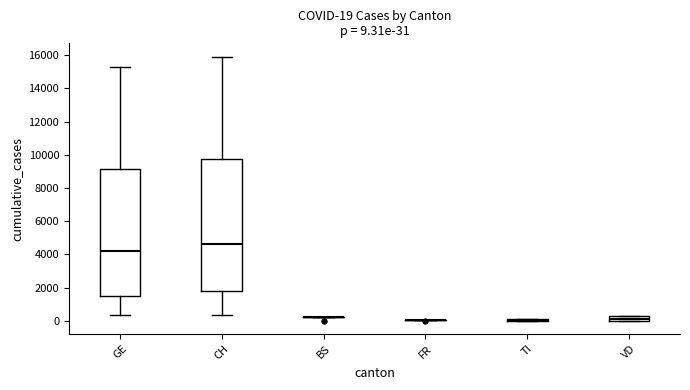

Comparing the boxes themselves (not the whiskers), which one is the tallest?

CH